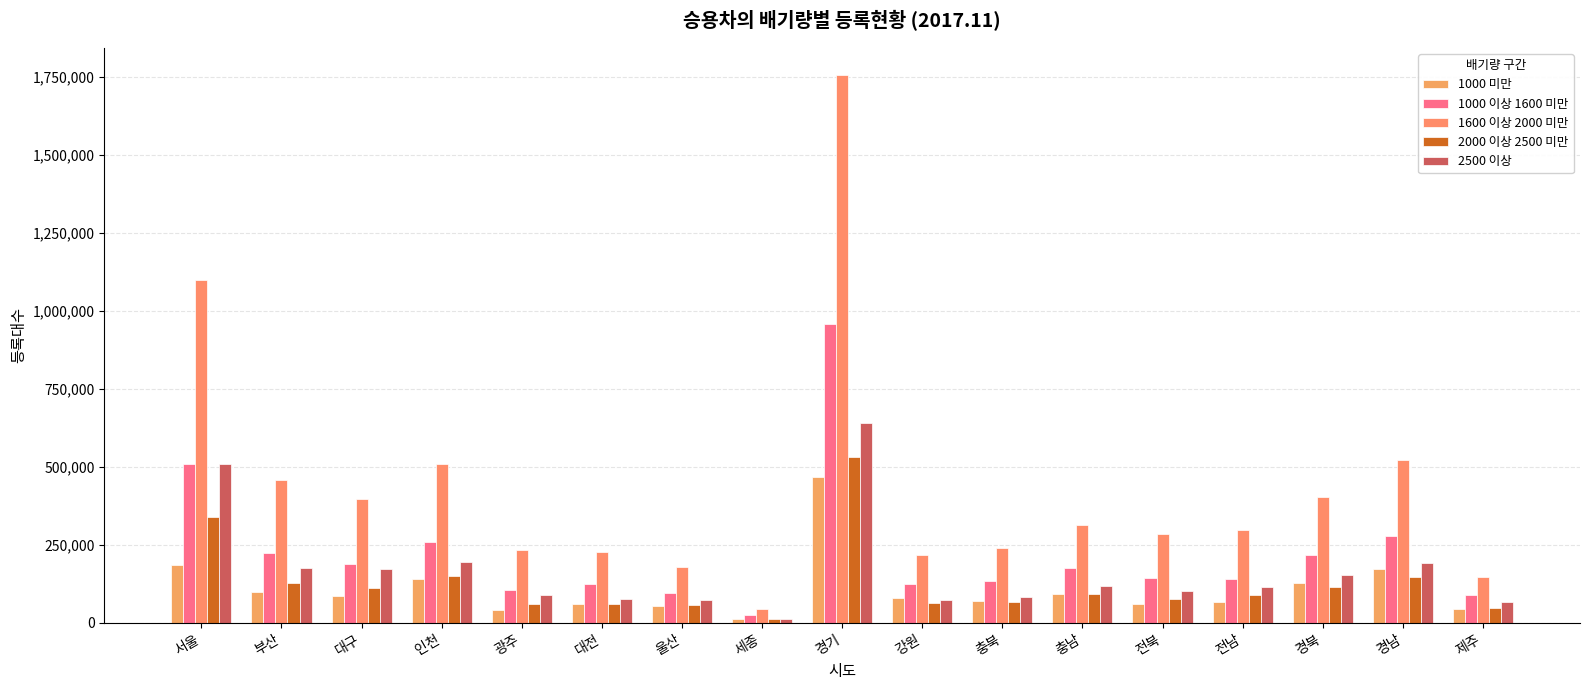

At which category is the sum across all series the highest?

경기